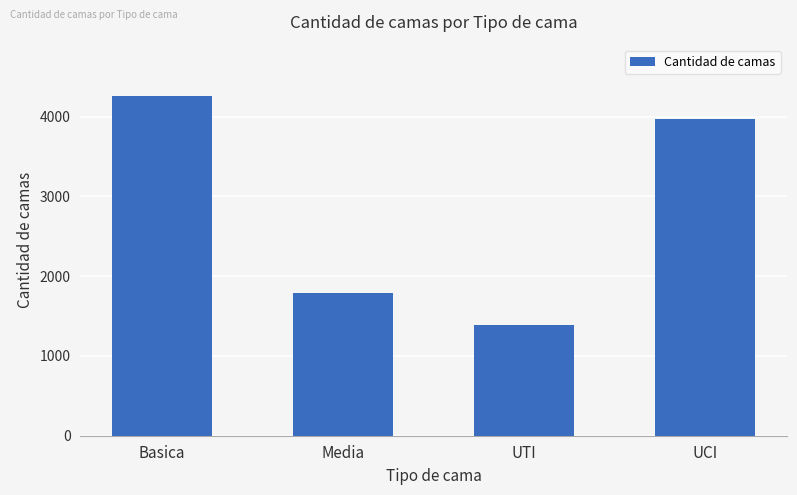

Which category has the highest value across all series?

Basica